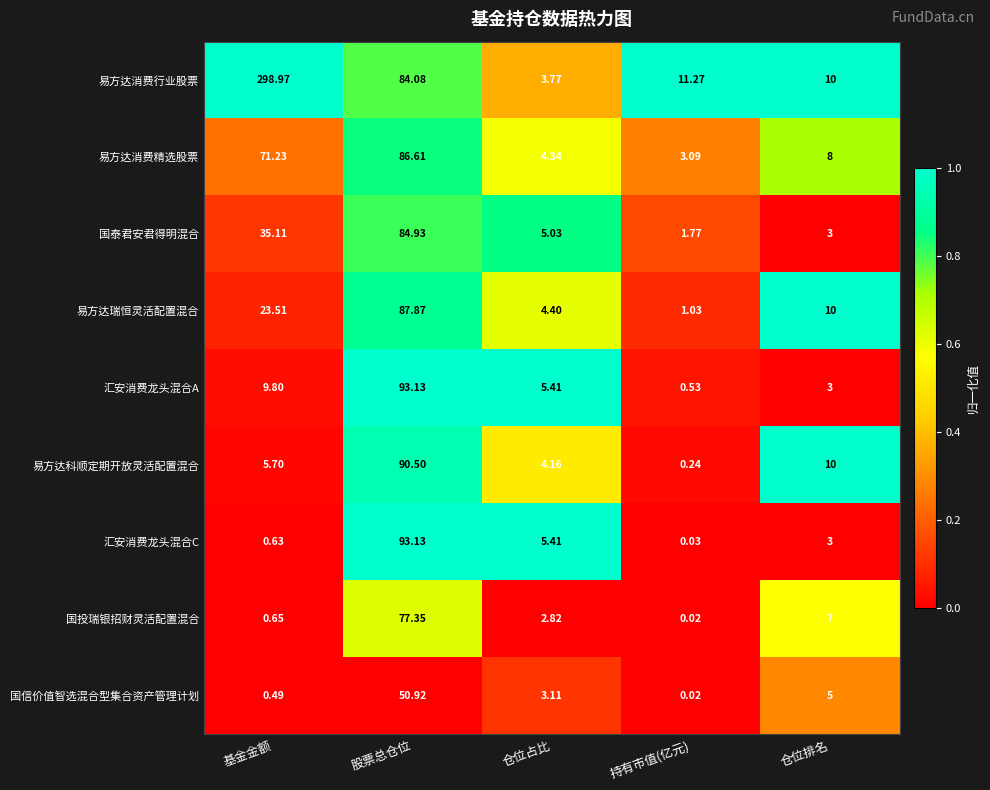

Which label corresponds to the largest value in the chart?

基金金额